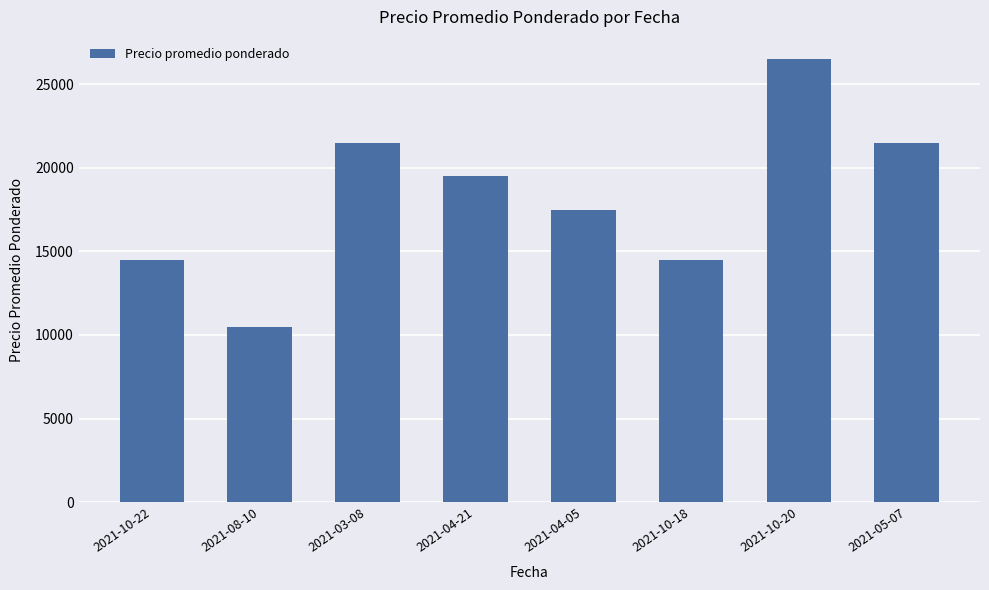

What value does the data have at 2021-10-22, to the nearest 10?

14500